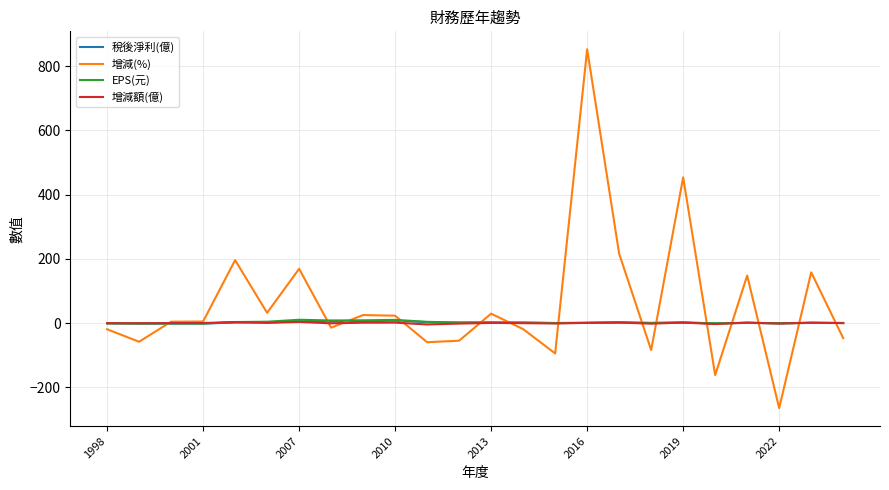

In EPS(元), how many points are lower than both neighbors (excluding endpoints)?

8